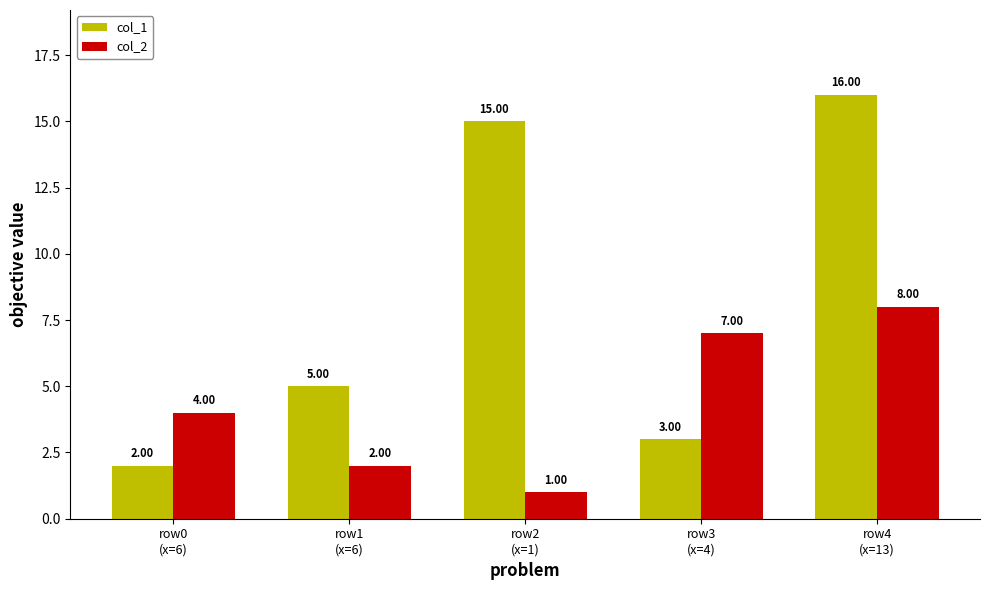

What is the total value across all series at row1
(x=6)?

7